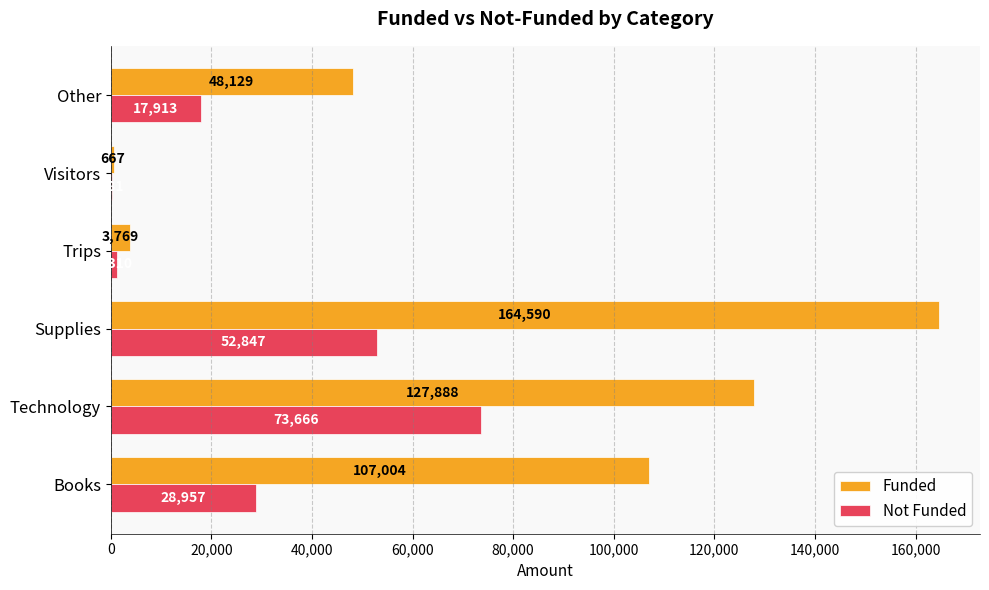

At which category is the sum across all series the highest?

Supplies